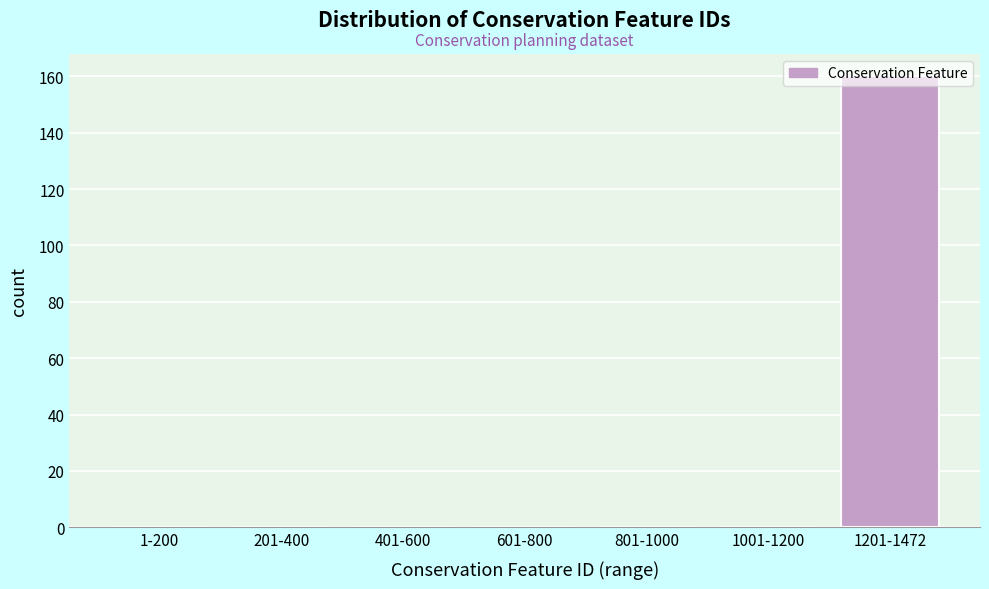

True or false: the data shows 0 at 1-200.

True